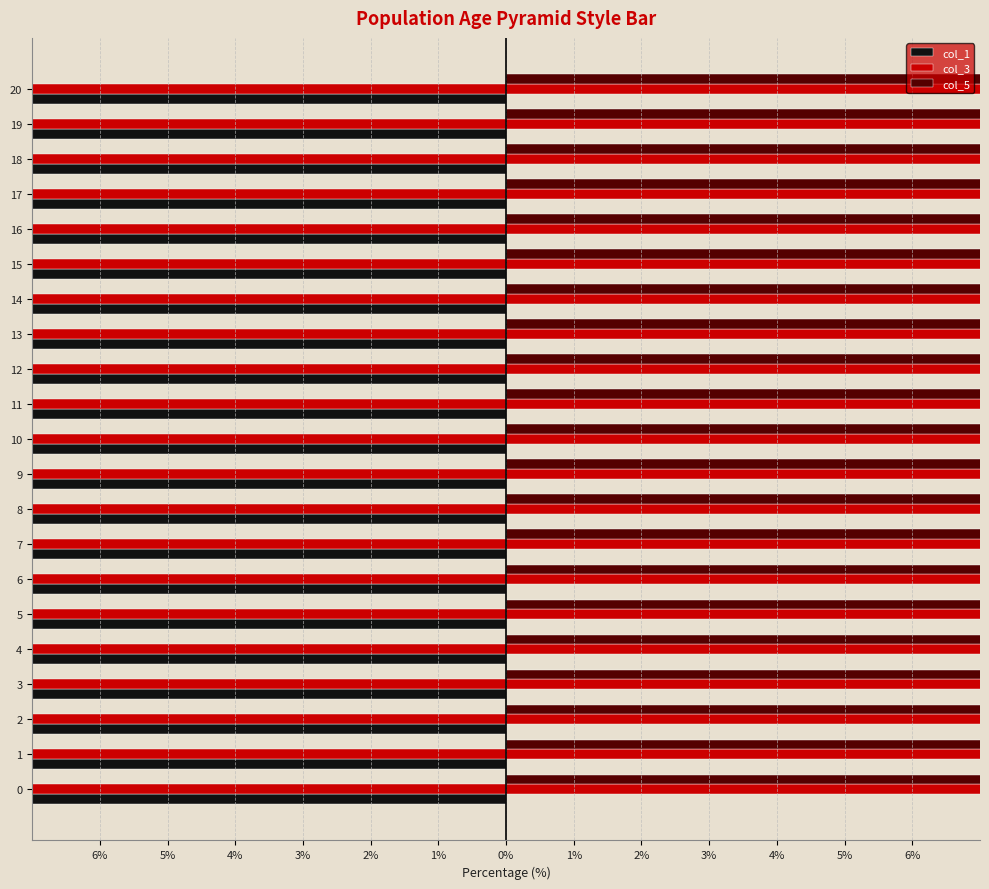

Which category has the highest value in the col_3 series?

14